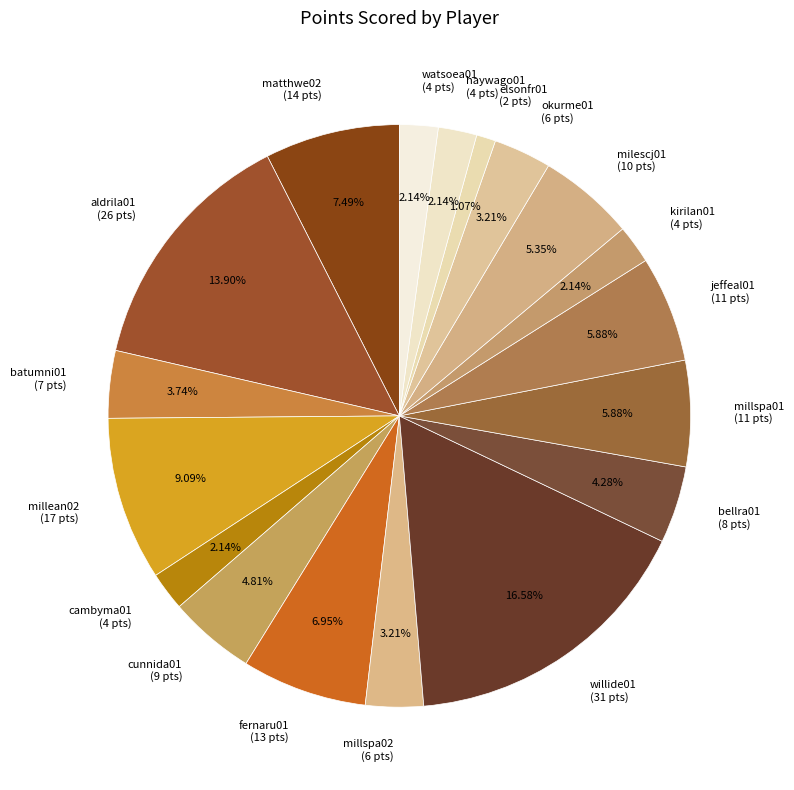

Approximately how many times larger is the value at millean02 (17 pts) compared to millspa02 (6 pts)?

2.8